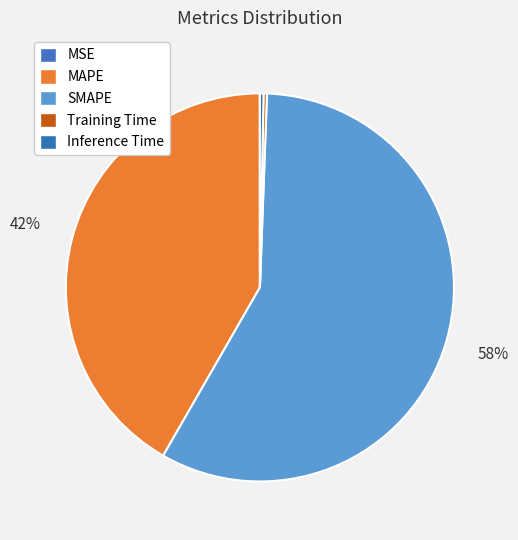

To the nearest percent, what is the difference between the Training Time and SMAPE slice percentages?

57%